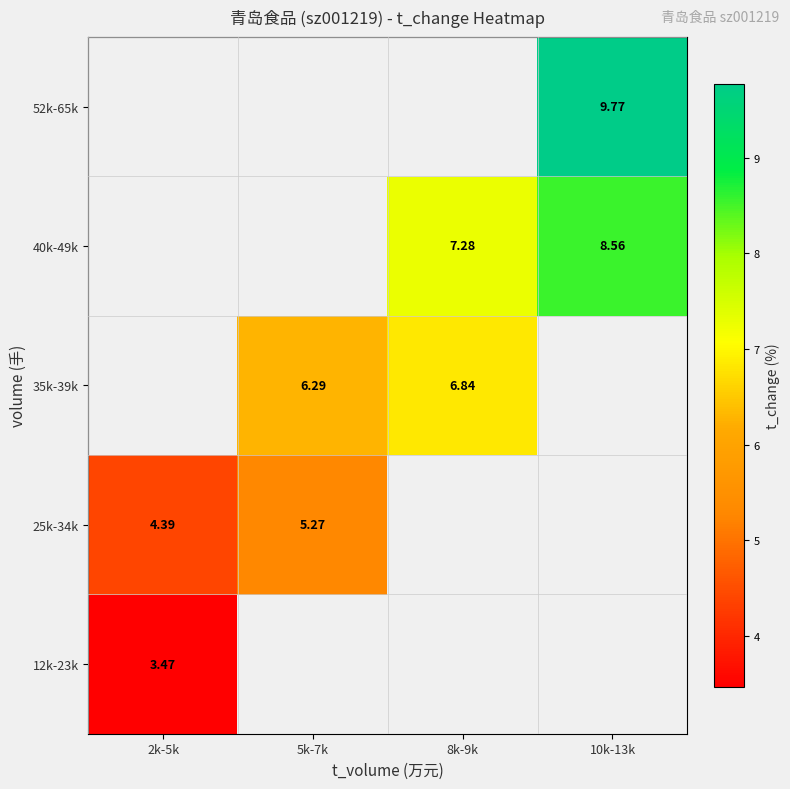

The value of 25k-34k at 5k-7k is 5.3. True or false?

True